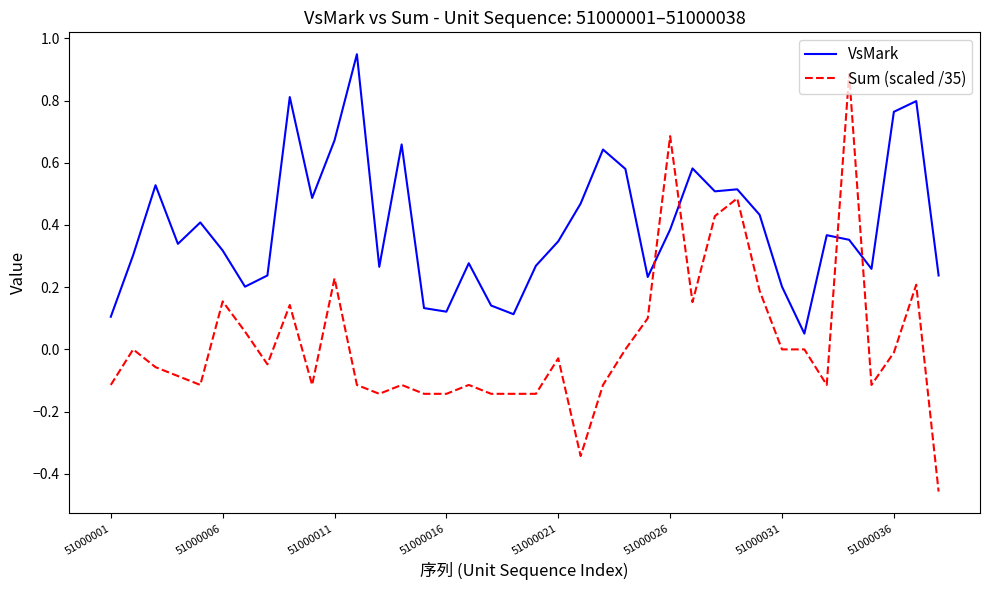

True or false: VsMark and Sum (scaled /35) intersect in this chart.

True